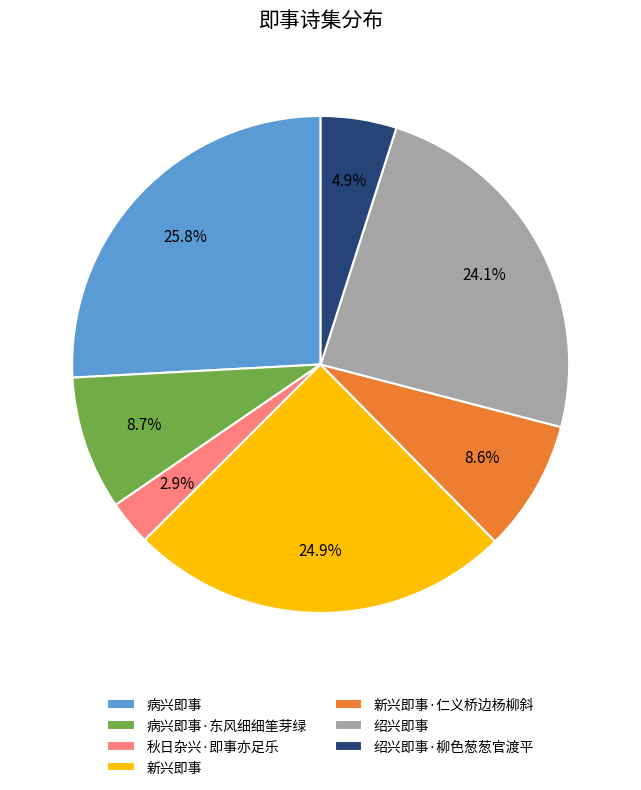

How many slices are in this pie chart?

7